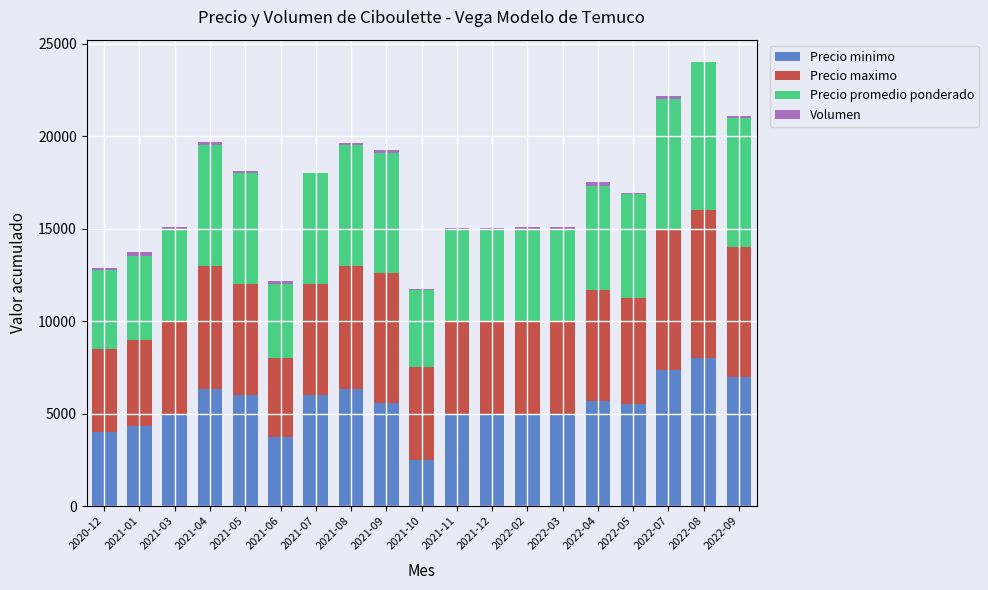

What is the highest value of the Precio minimo series?

8000